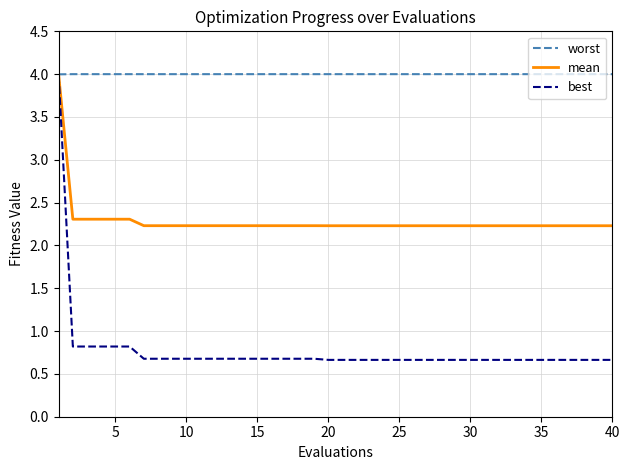

What are all the series names shown in the legend?

worst, mean, best